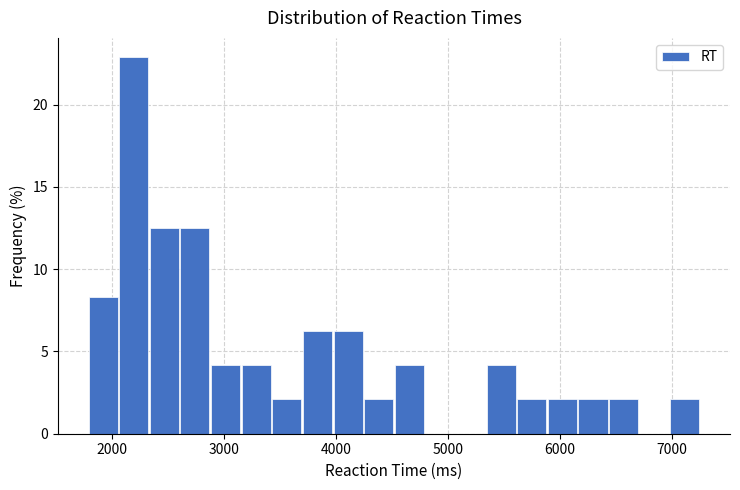

Read against the x-axis, roughly where is the centre of the tallest bar?

2200